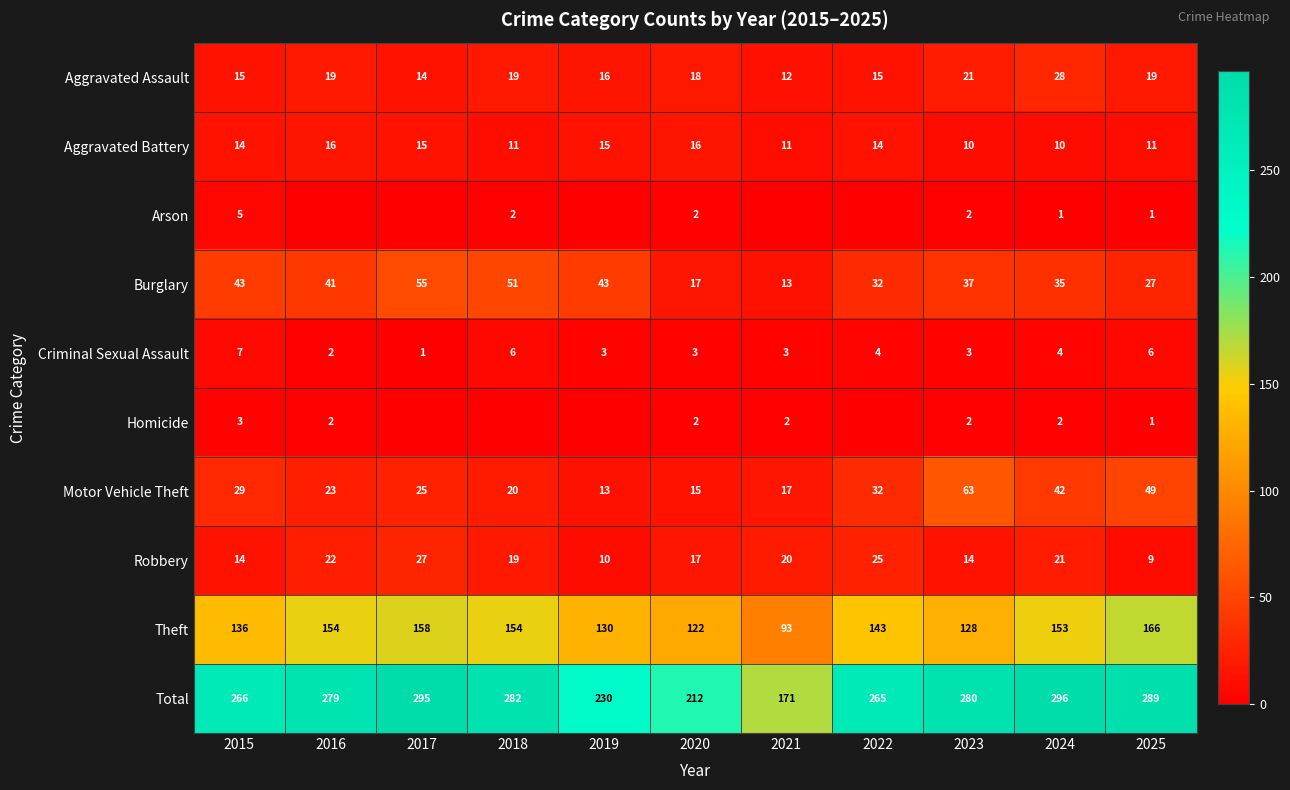

What is the difference between the highest and lowest values at 2025?

288